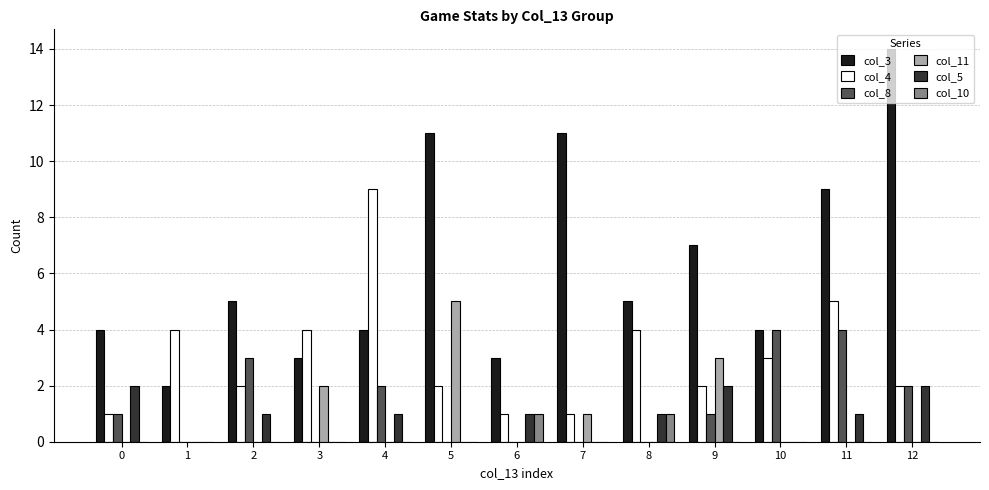

What is the maximum value shown in the chart?

14